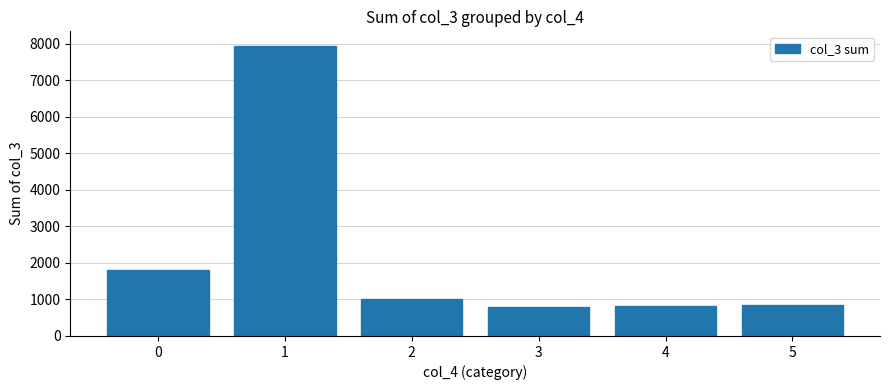

Which label corresponds to the largest value in the chart?

1